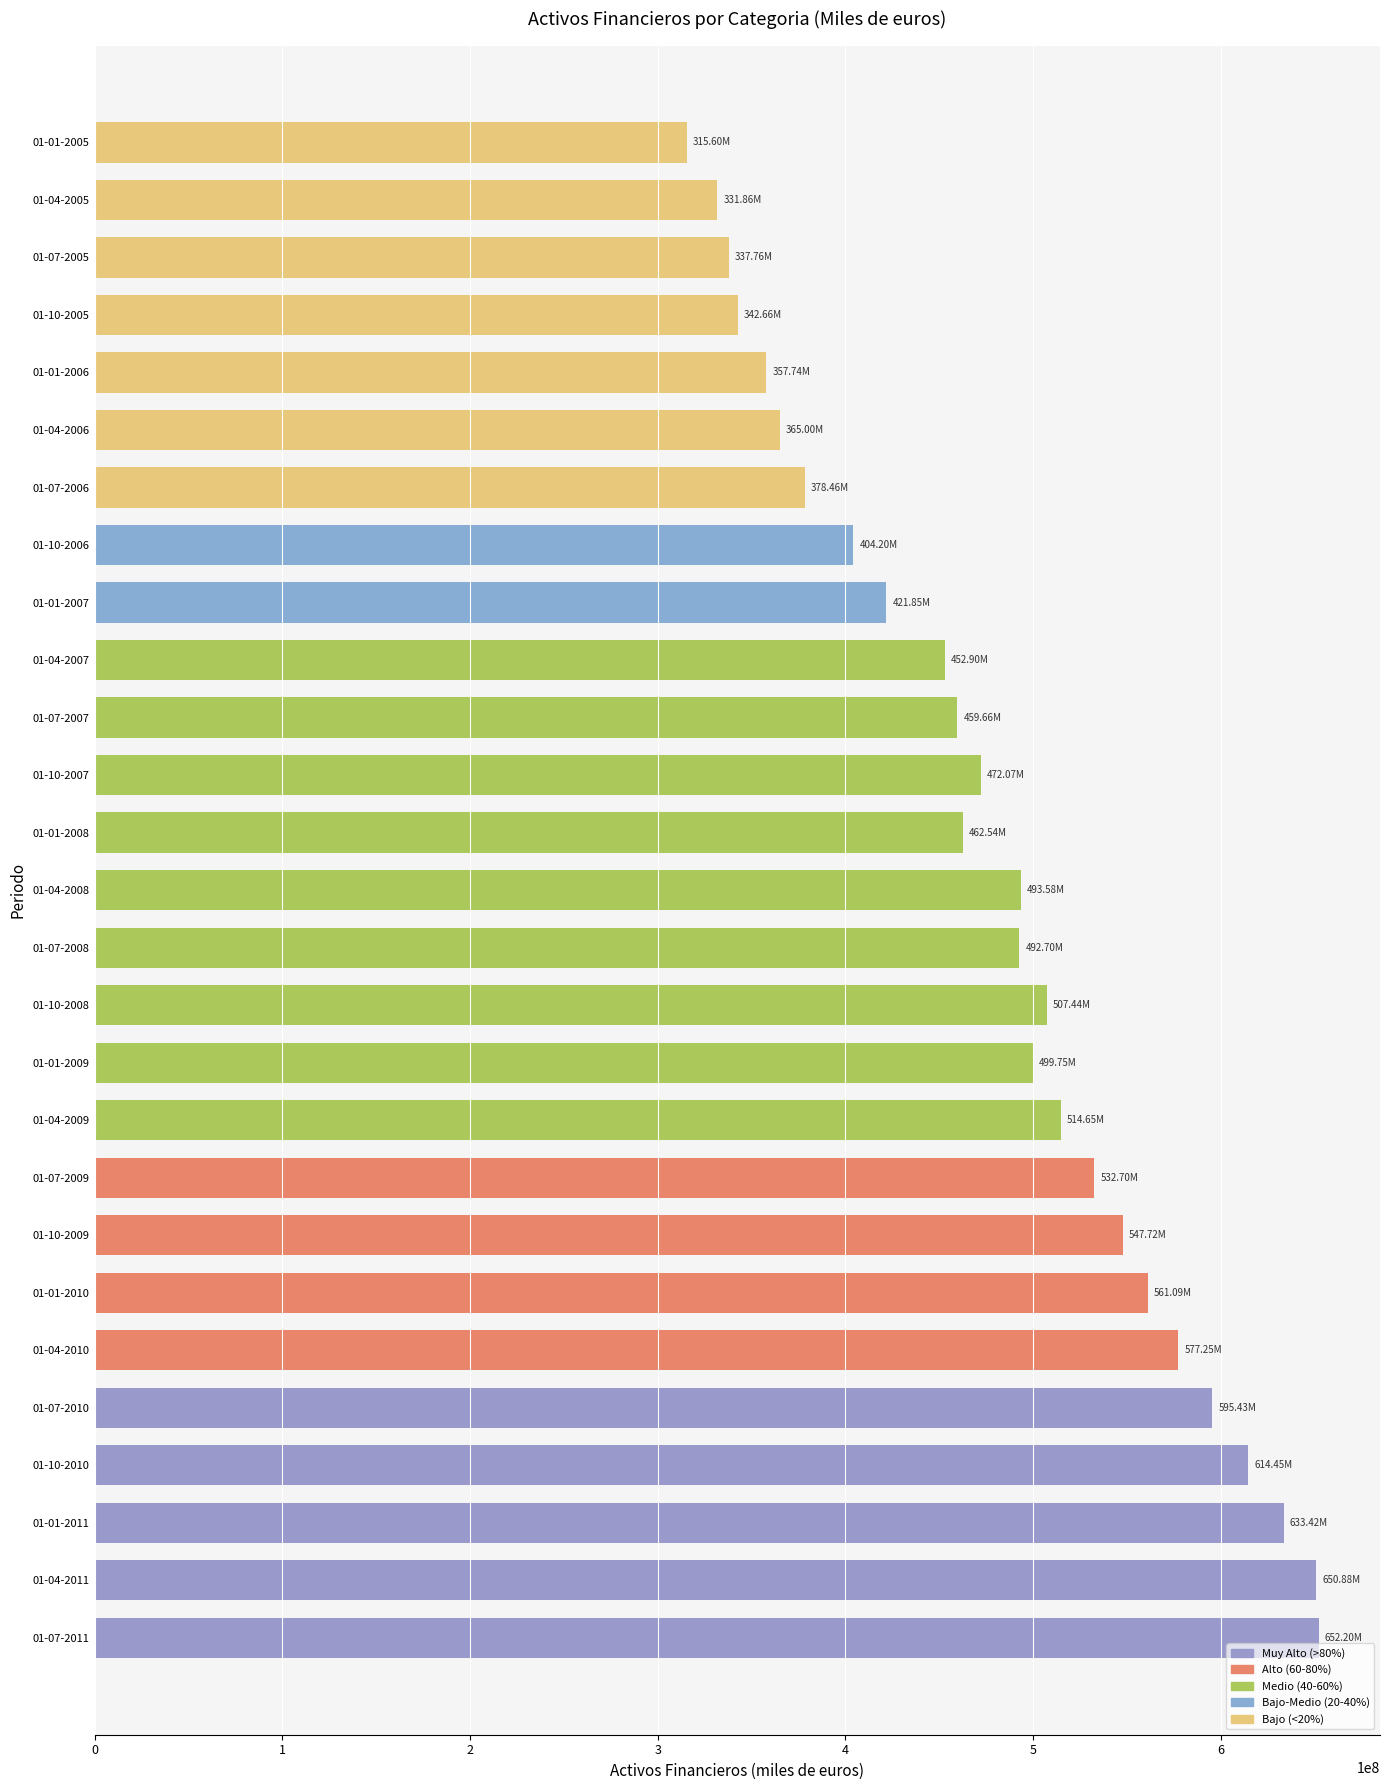

What is the change in value from 01-10-2005 to 01-10-2010?

+271784091